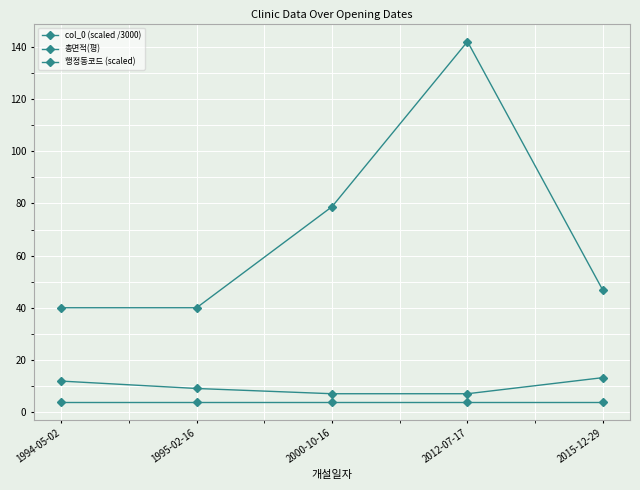

Which has a higher value, 2012-07-17 or 2015-12-29?

2015-12-29